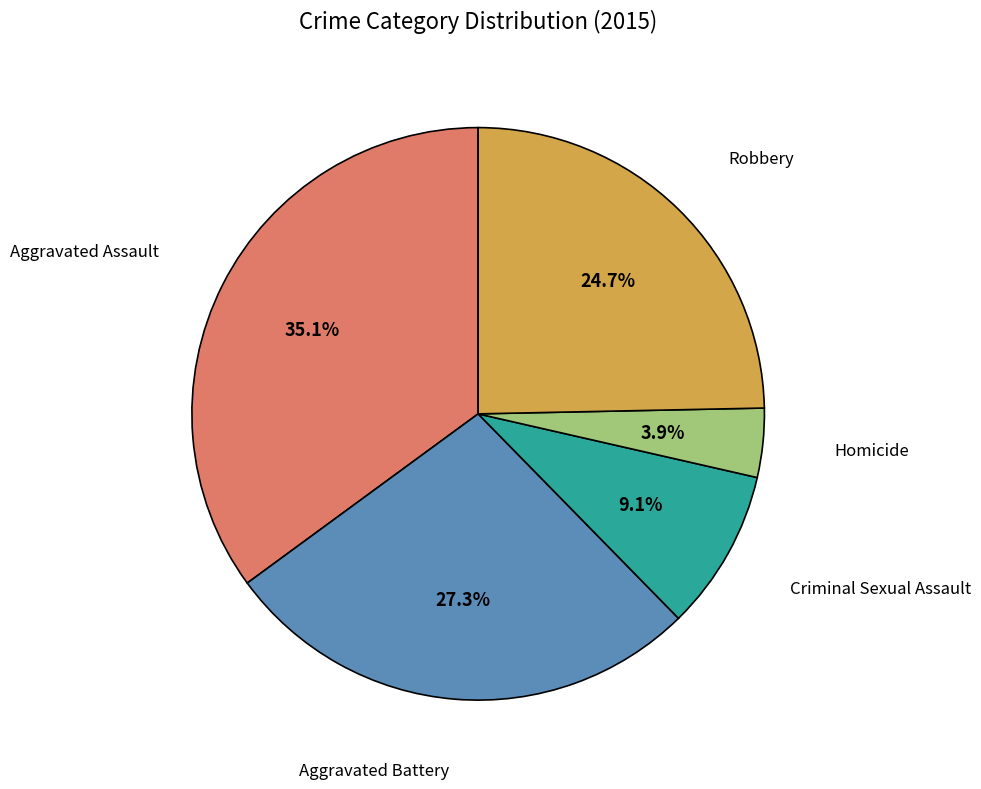

To the nearest percent, what is the difference between the Criminal Sexual Assault and Robbery slice percentages?

16%